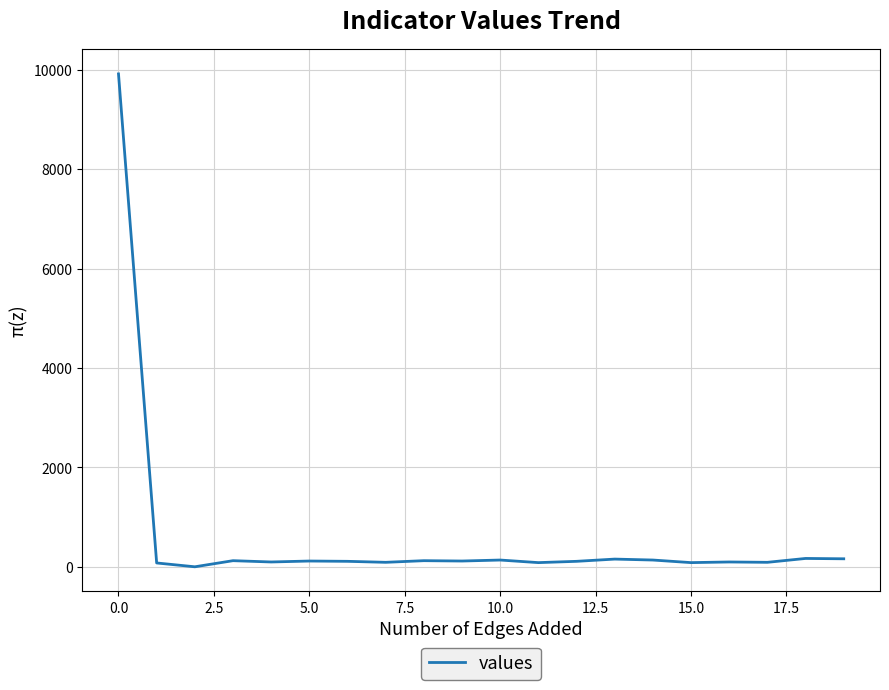

What is the greatest value displayed?

9922